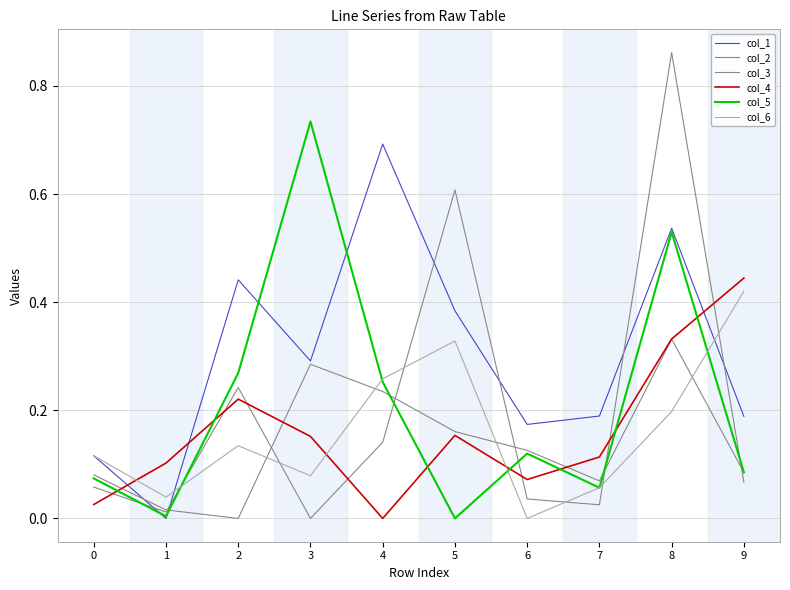

How many lines are shown in the chart?

6